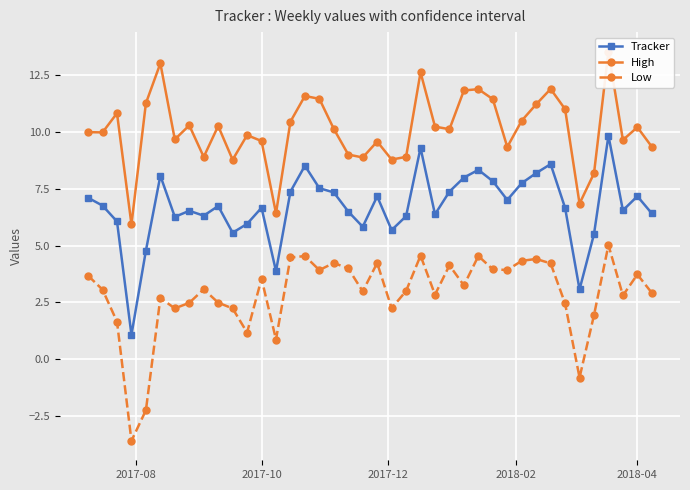

True or false: Tracker has more than 0 points higher than both neighbors.

True